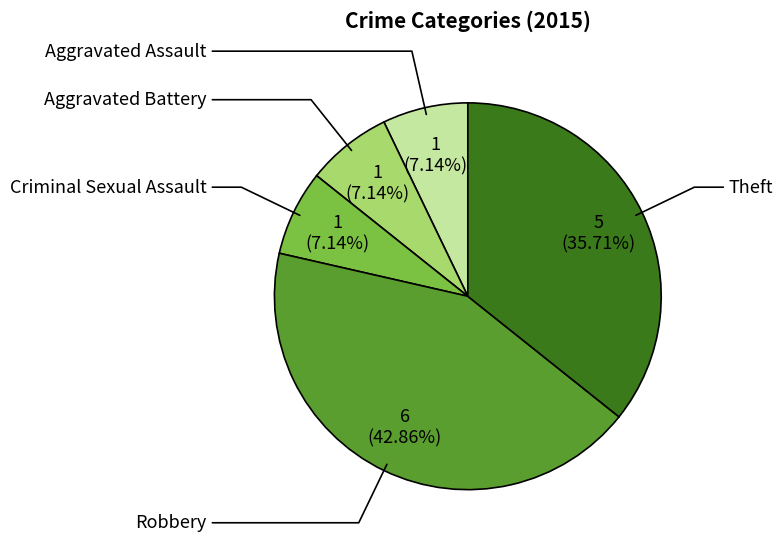

To the nearest percent, what is the average slice percentage?

20%